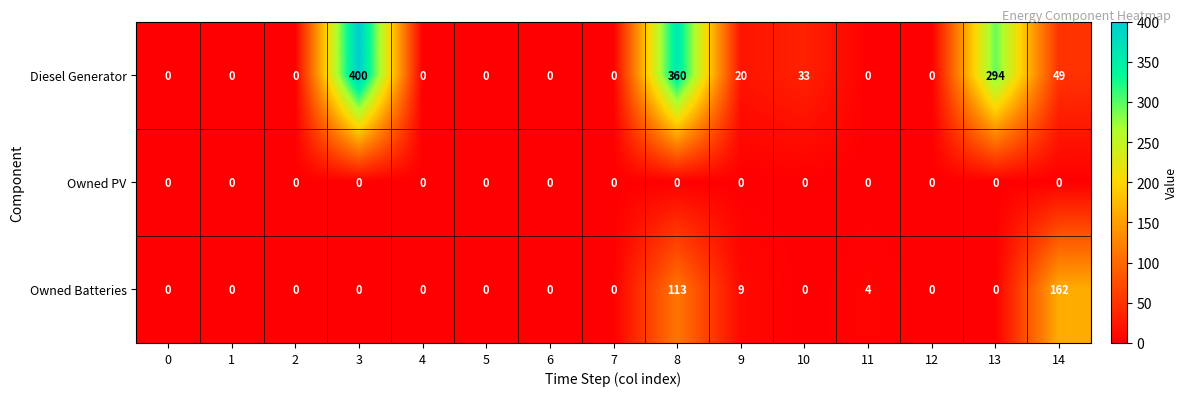

Where is Owned Batteries nearest to the value 81?

8